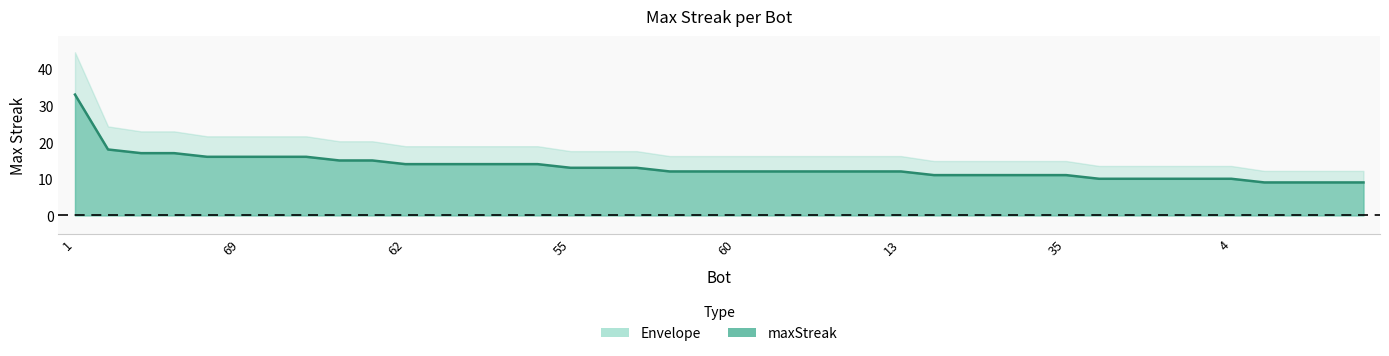

What is the difference between the second highest and second lowest values?

9